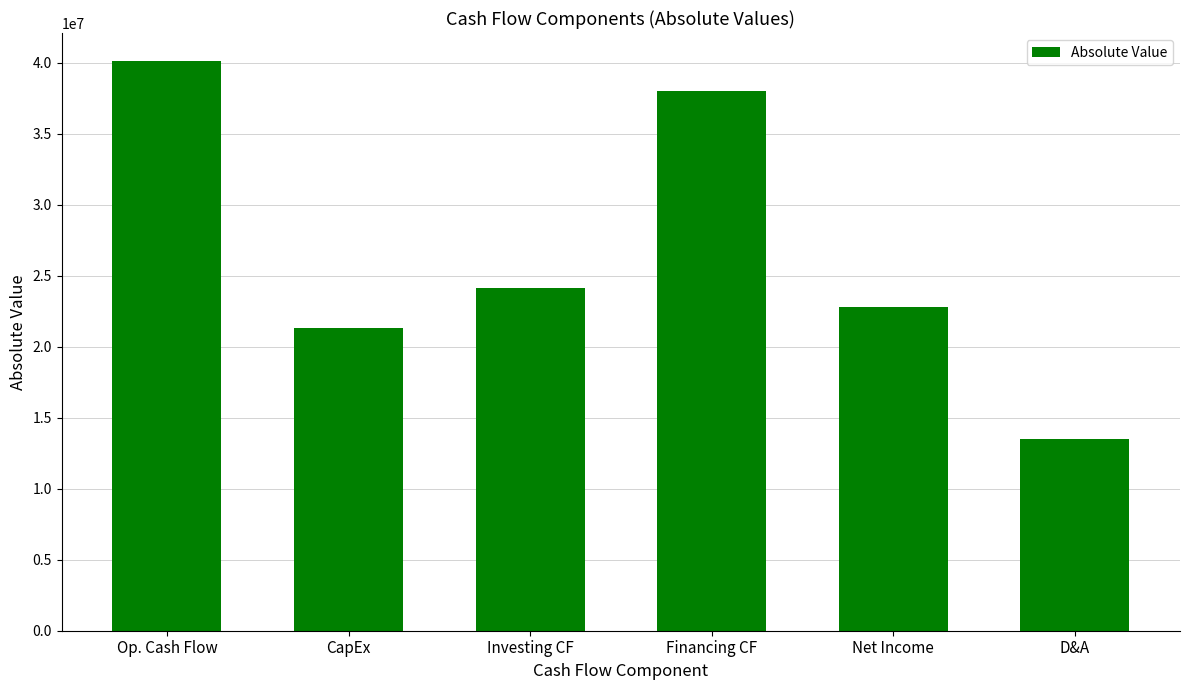

Reading left to right, transcribe all the data shown in this chart.

Op. Cash Flow=40092000	CapEx=21294000	Investing CF=24158000	Financing CF=37989000	Net Income=22817000	D&A=13489000